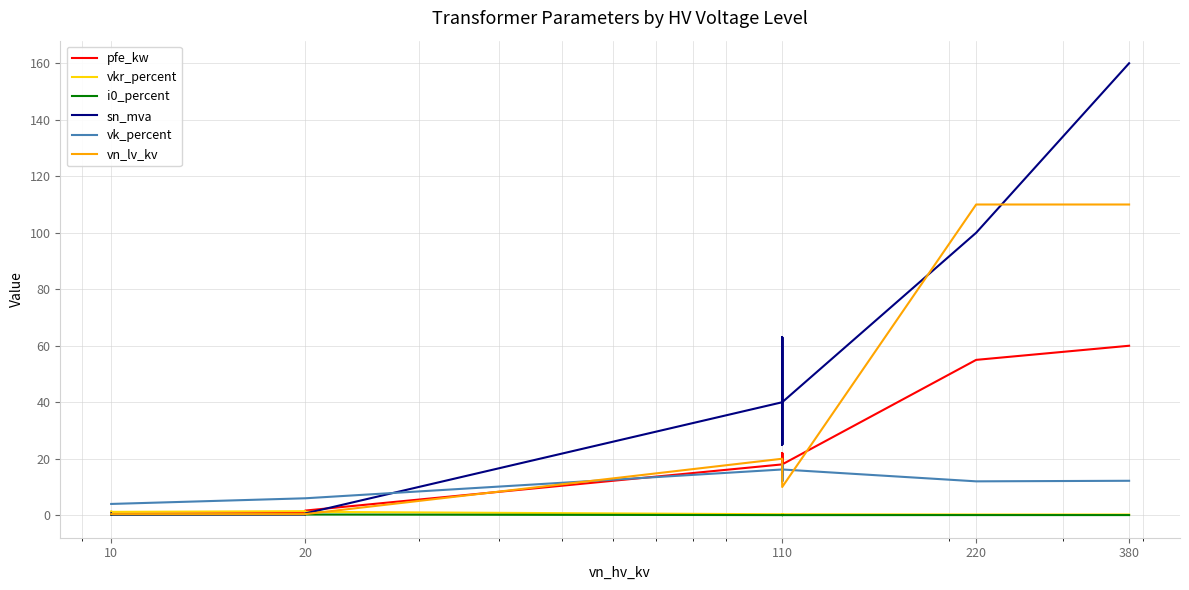

What is the difference between the second highest and minimum values in the vn_lv_kv series?

109.6